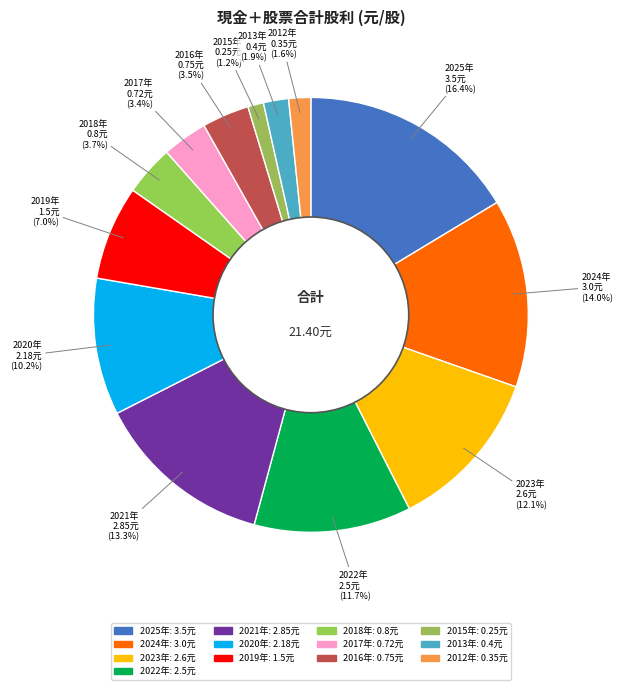

Which has a higher value, 2016年 or 2023年?

2023年